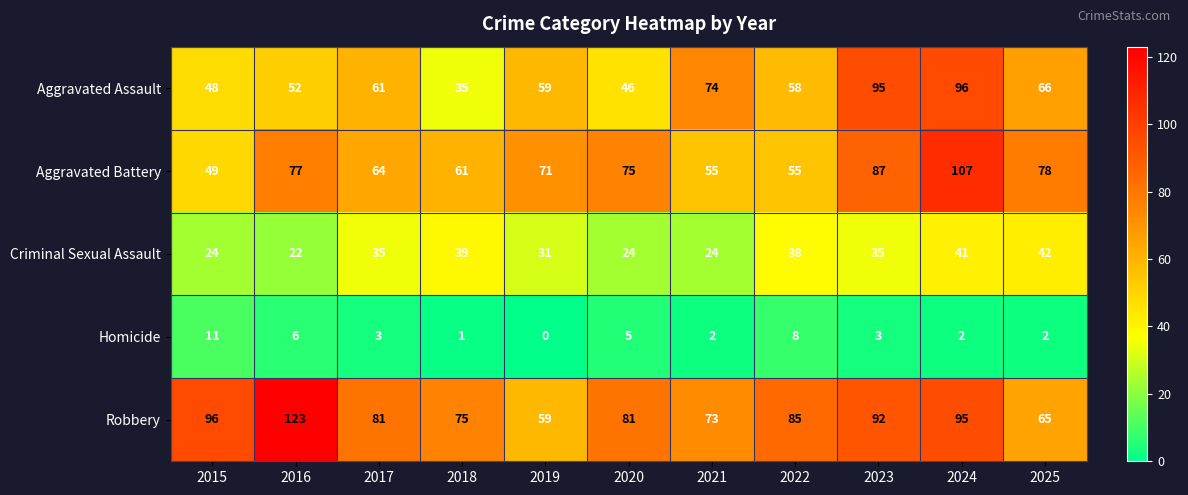

Which series changed the most between 2017 and 2025?

Robbery